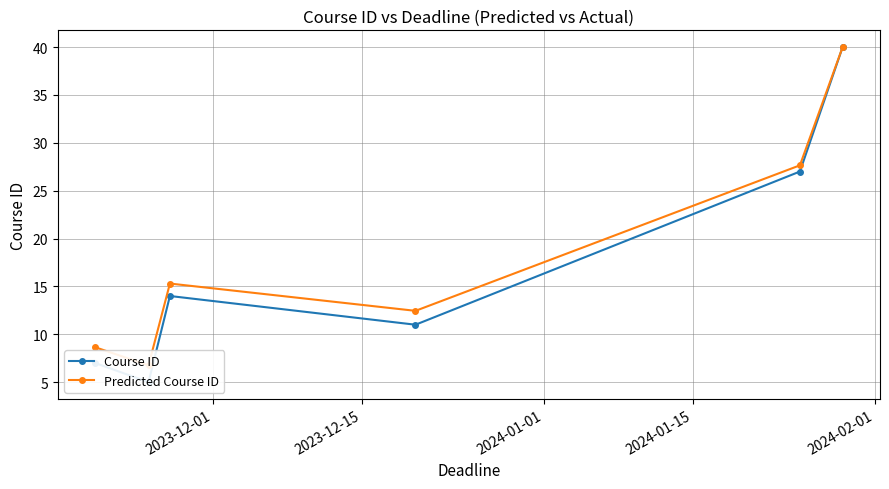

Rank the series at 2024-02-01 from lowest to highest value.

Course ID, Predicted Course ID